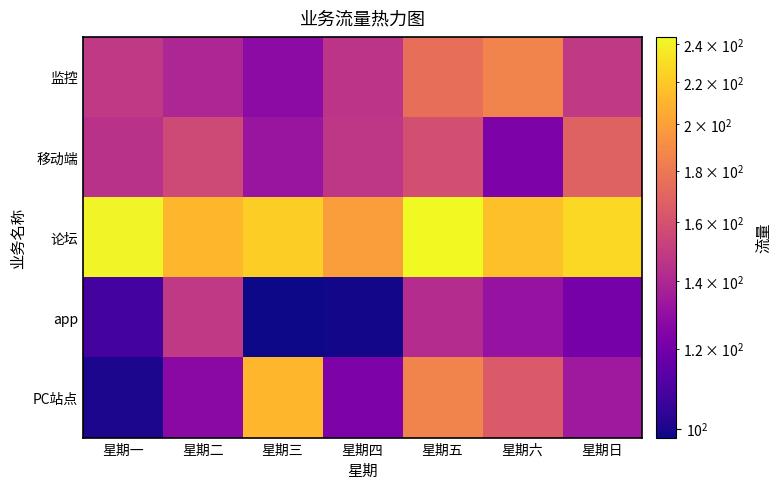

Reading left to right, what are all the values shown in this chart?

PC站点: 星期一=100	星期二=127	星期三=211	星期四=123	星期五=185	星期六=164	星期日=134
app: 星期一=108	星期二=148	星期三=98	星期四=99	星期五=142	星期六=131	星期日=121
论坛: 星期一=241	星期二=211	星期三=222	星期四=199	星期五=244	星期六=216	星期日=228
移动端: 星期一=145	星期二=156	星期三=132	星期四=147	星期五=159	星期六=123	星期日=168
监控: 星期一=148	星期二=139	星期三=128	星期四=146	星期五=175	星期六=185	星期日=148